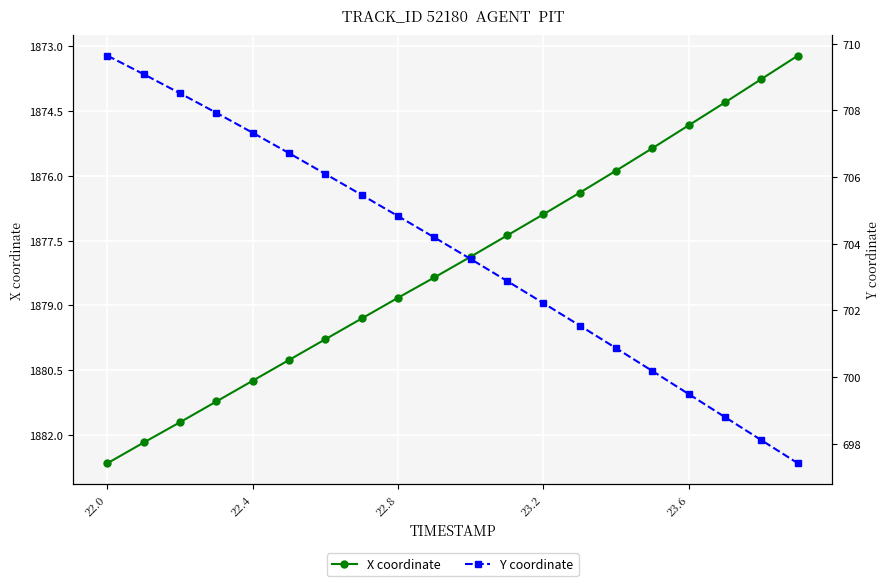

Count the number of data series in this chart.

2